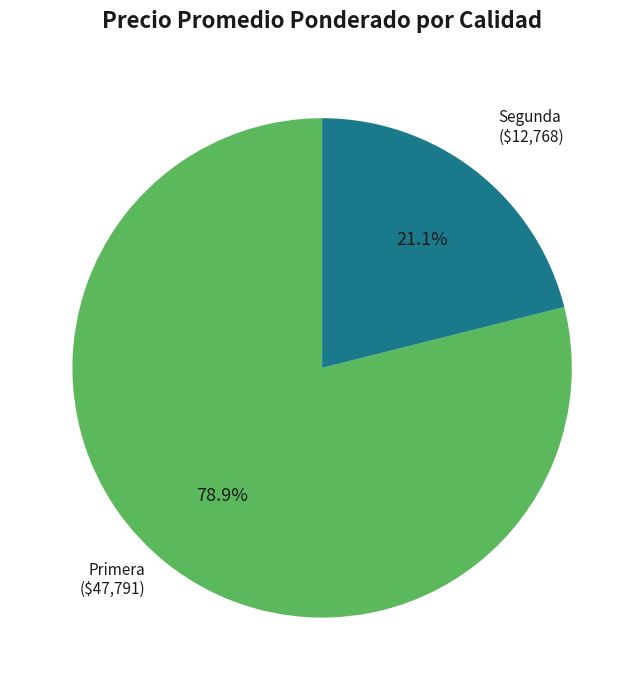

Is there any slice that represents more than half of the pie?

Yes